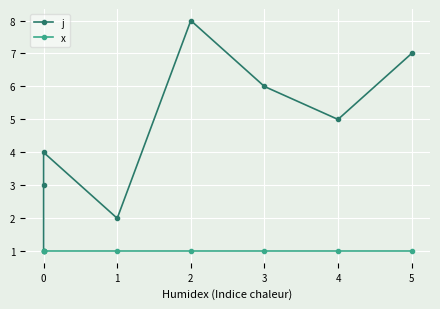

True or false: j has more than 1 interior local peaks.

True